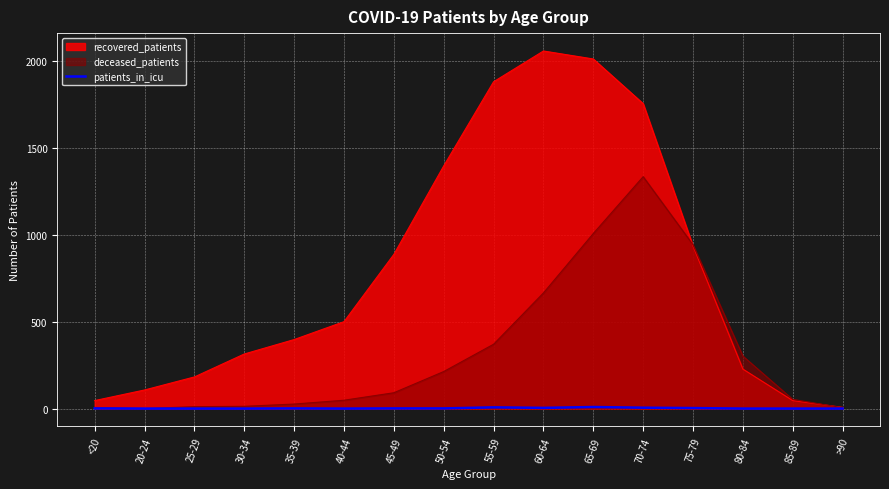

Is it true that the value at 30-34 is 5?

False